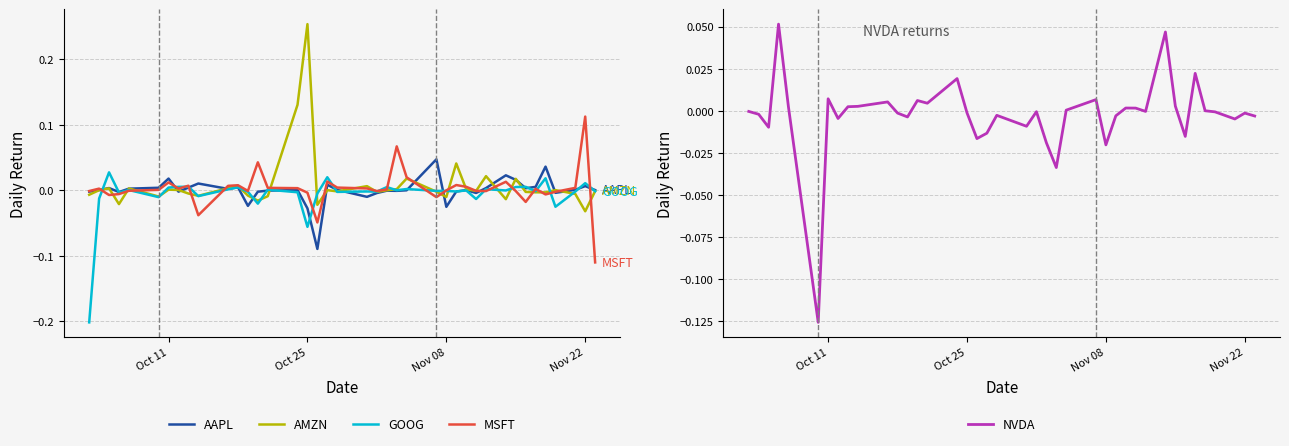

At which category is the sum across all series the highest?

Oct 25